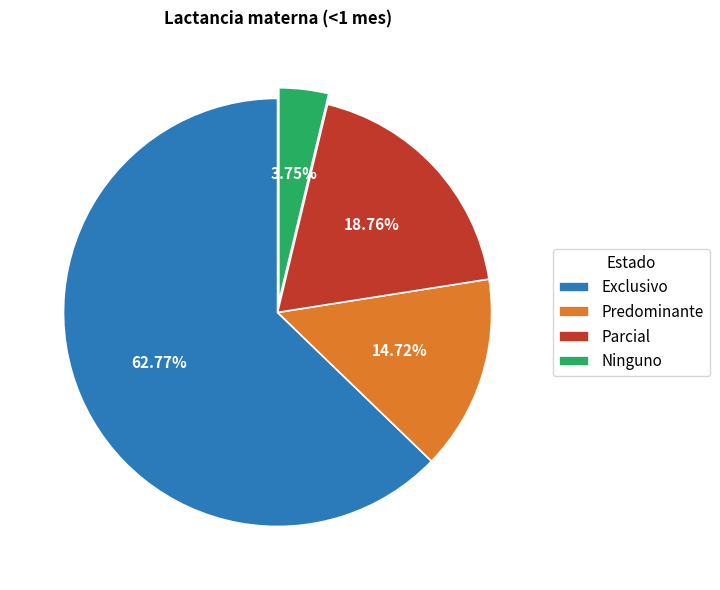

How many segments does this pie chart have?

4